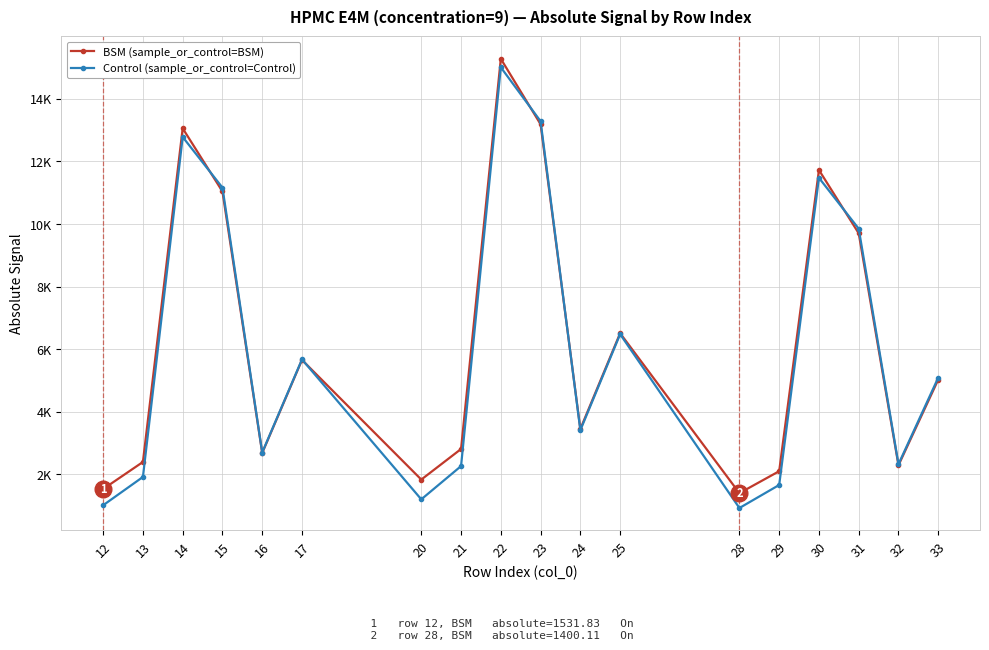

At 12, list the series in order from largest to smallest.

BSM (sample_or_control=BSM), Control (sample_or_control=Control)